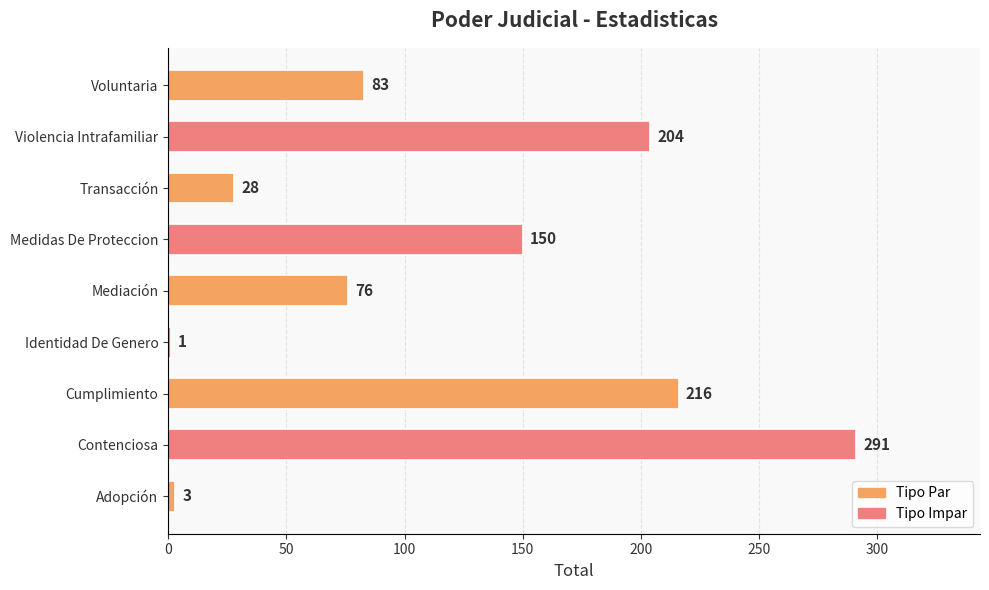

At which category does the chart reach its peak across all series?

Contenciosa